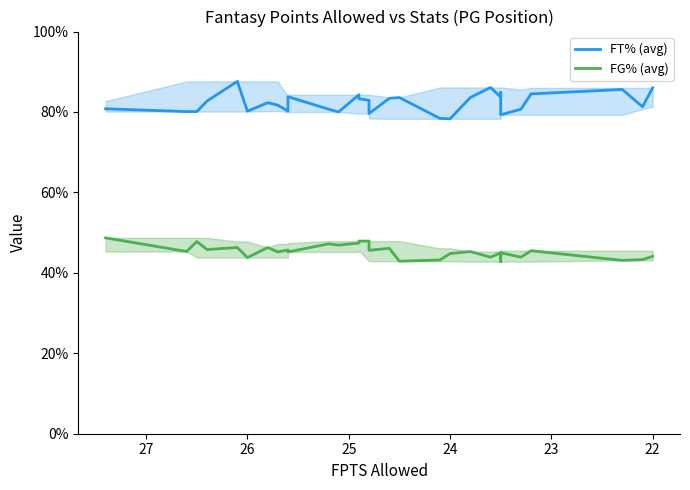

The FG% (avg) series shows 19.0 at 12. True or false?

False